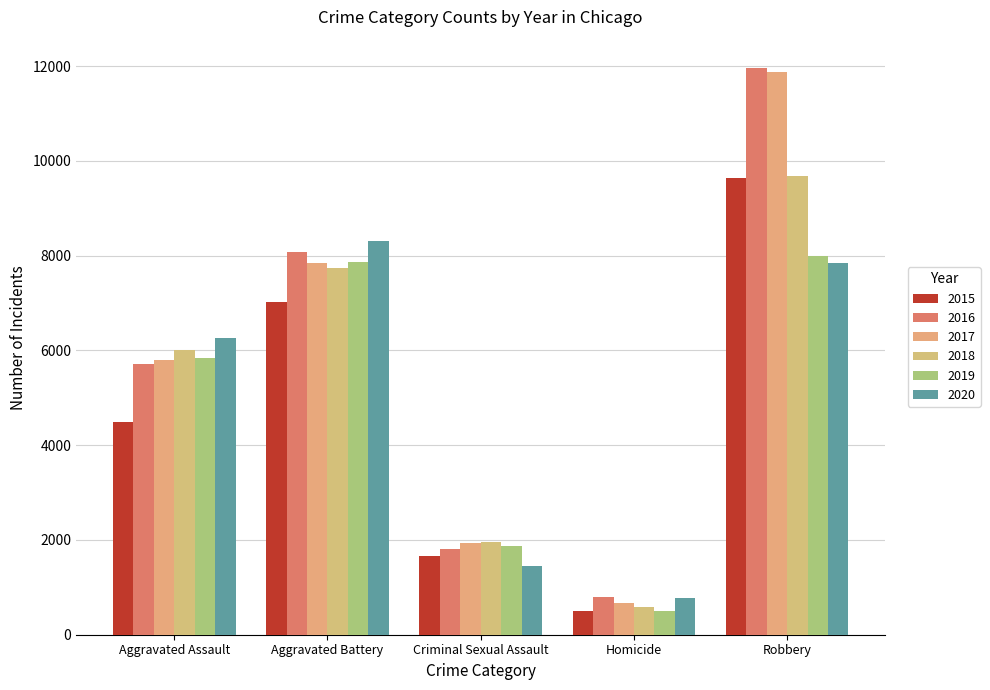

What is the difference between the maximum and minimum values in the 2020 series?

7534